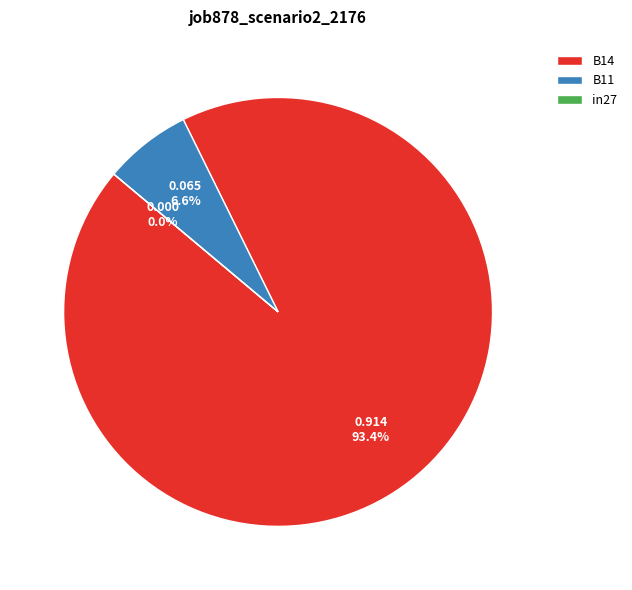

Rank the categories by value from highest to lowest.

B14, B11, in27